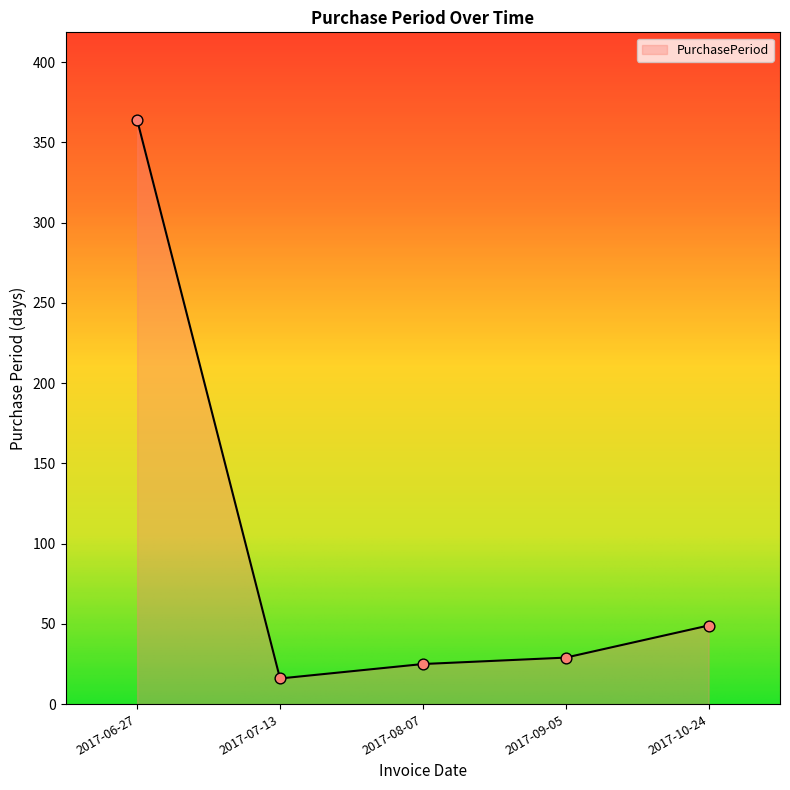

What is the ratio of the value at 2017-07-13 to the value at 2017-09-05?

0.6